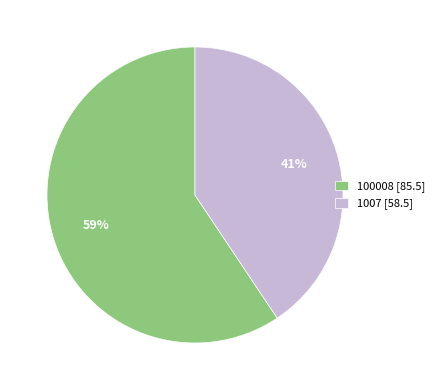

To the nearest percent, what portion does 100008 represent?

59%